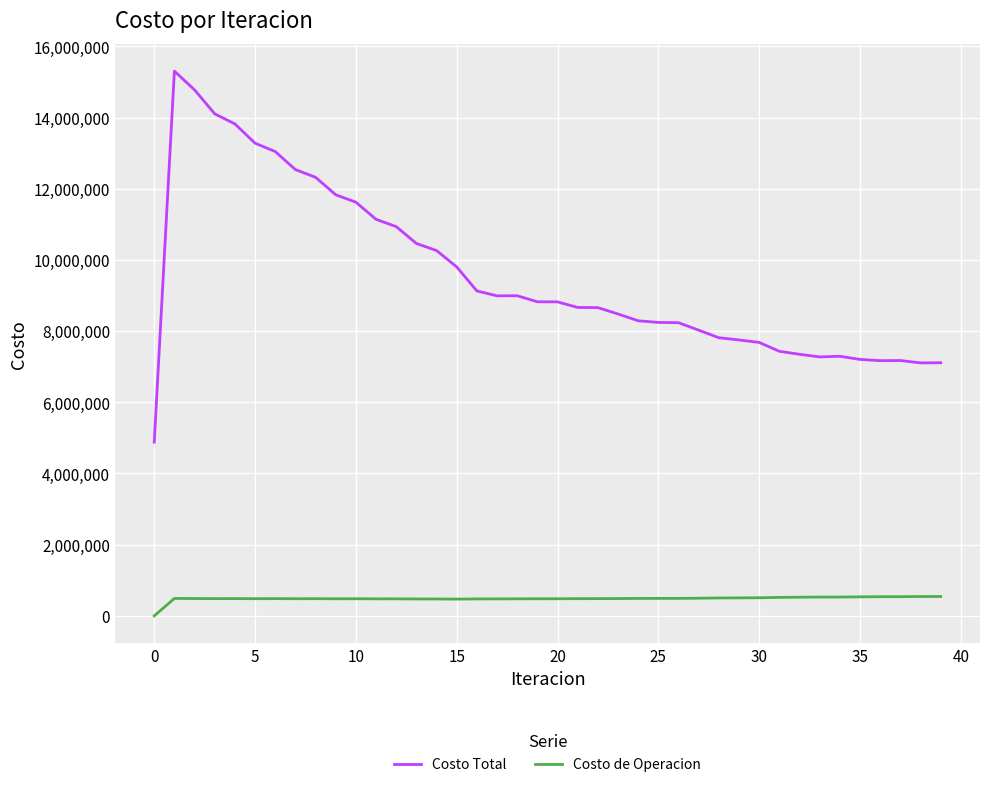

In Costo Total, how many points are lower than both neighbors (excluding endpoints)?

4